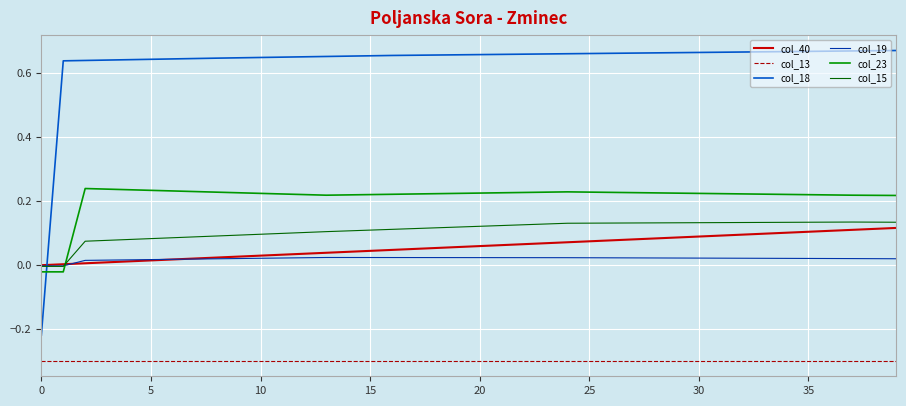

True or false: col_18 and col_19 intersect in this chart.

True